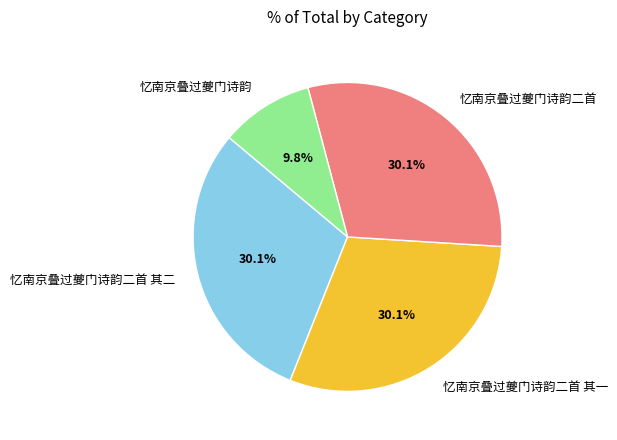

Which has a higher value, 忆南京叠过夔门诗韵二首 其二 or 忆南京叠过夔门诗韵?

忆南京叠过夔门诗韵二首 其二